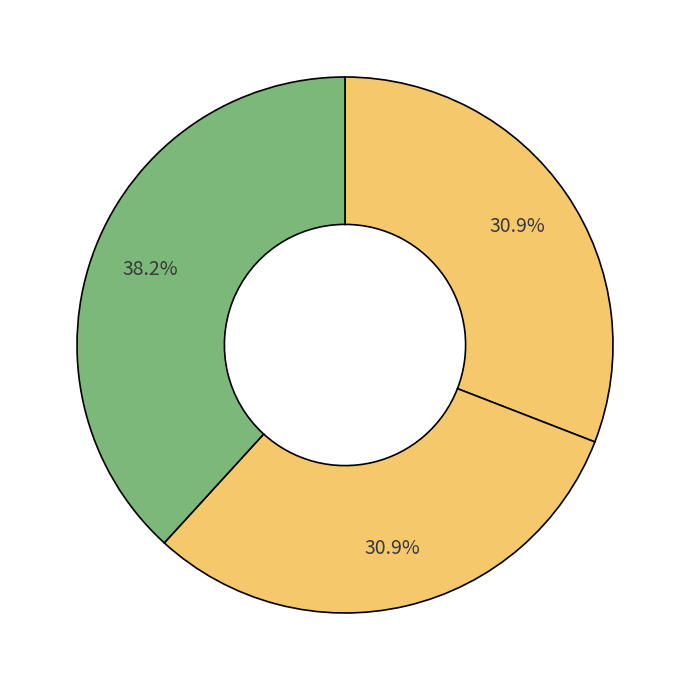

Count the number of slices in the pie.

3